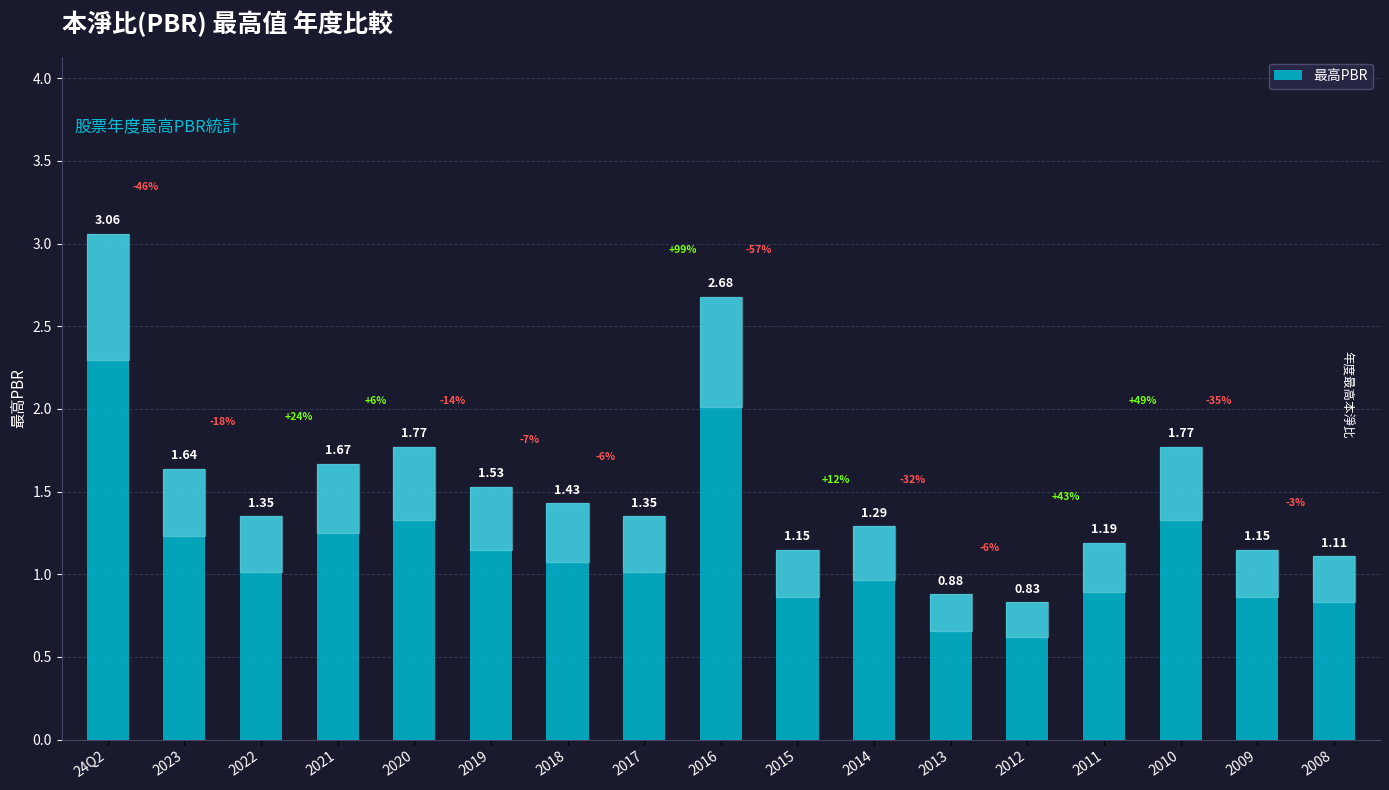

Is it true that the value at 2014 is 1.8?

False